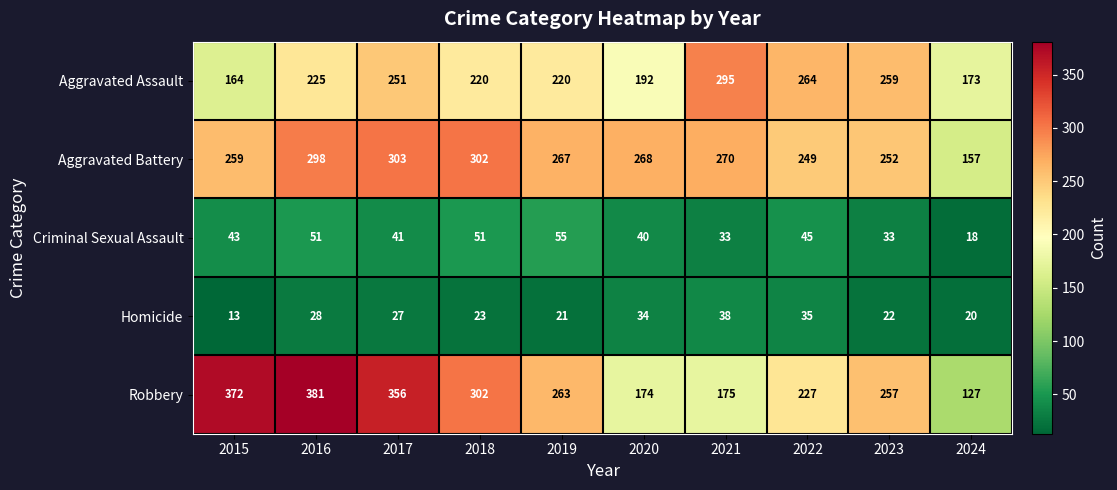

The value of Homicide at 2019 is 21. True or false?

True